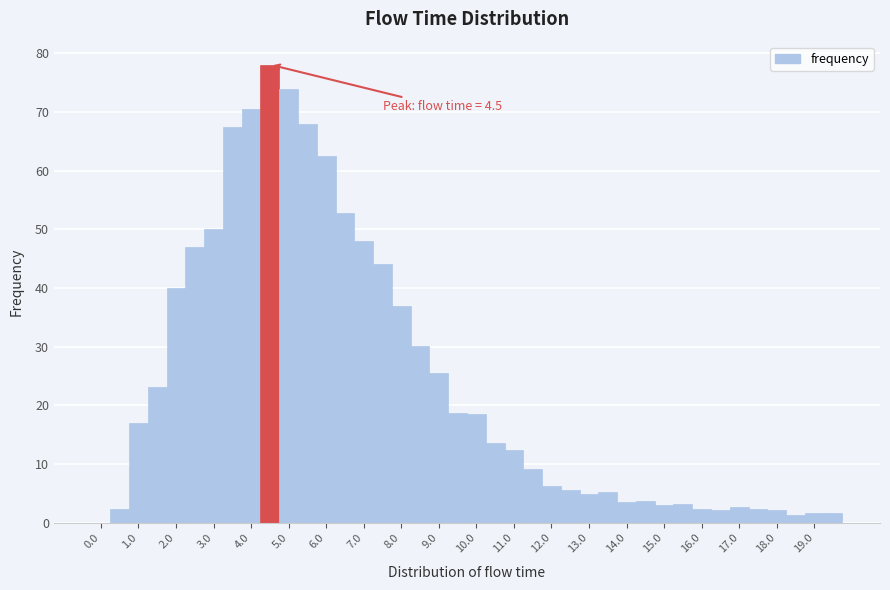

Over which range of the x-axis is the bar tallest?

4.25 to 4.75